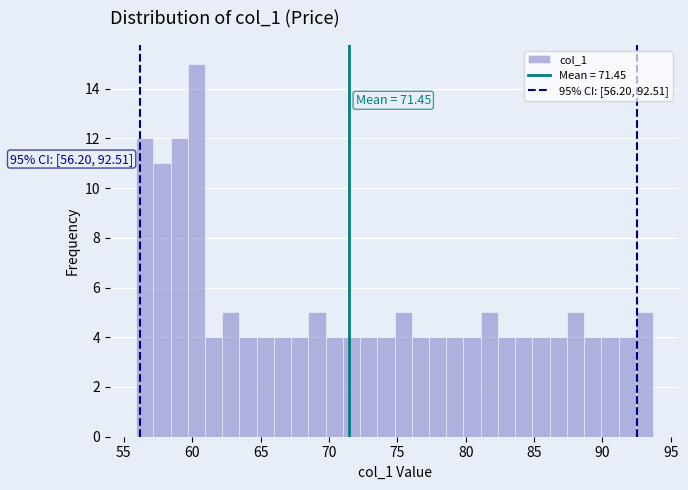

Read against the x-axis, roughly where is the centre of the tallest bar?

60.5